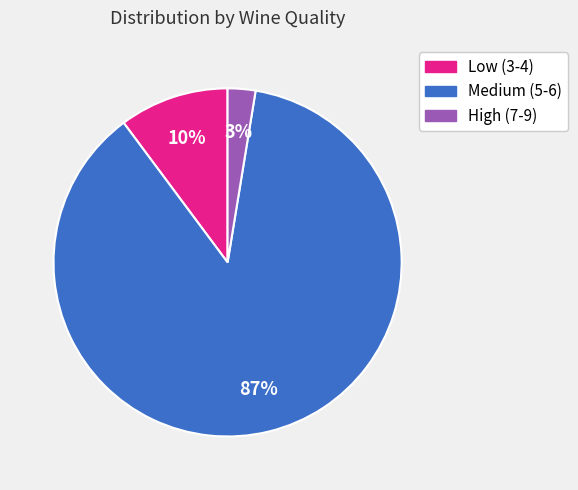

Is there a majority slice in this chart?

Yes